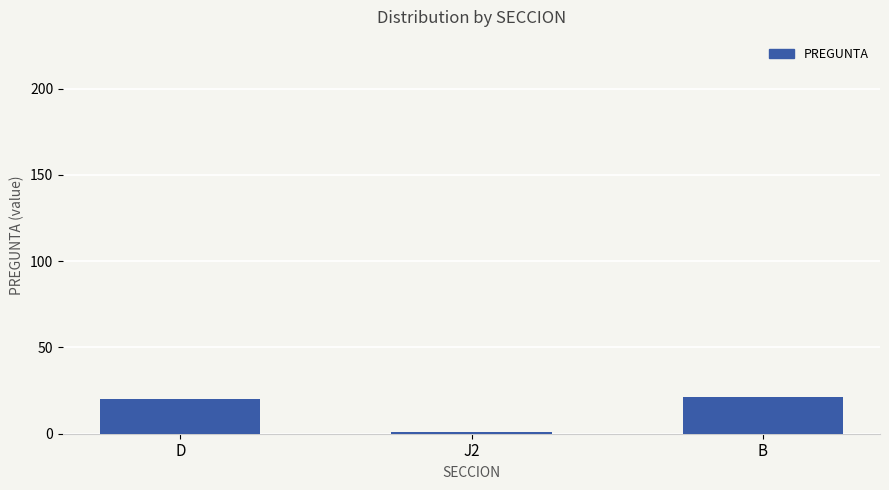

True or false: the data shows 34 at D.

False